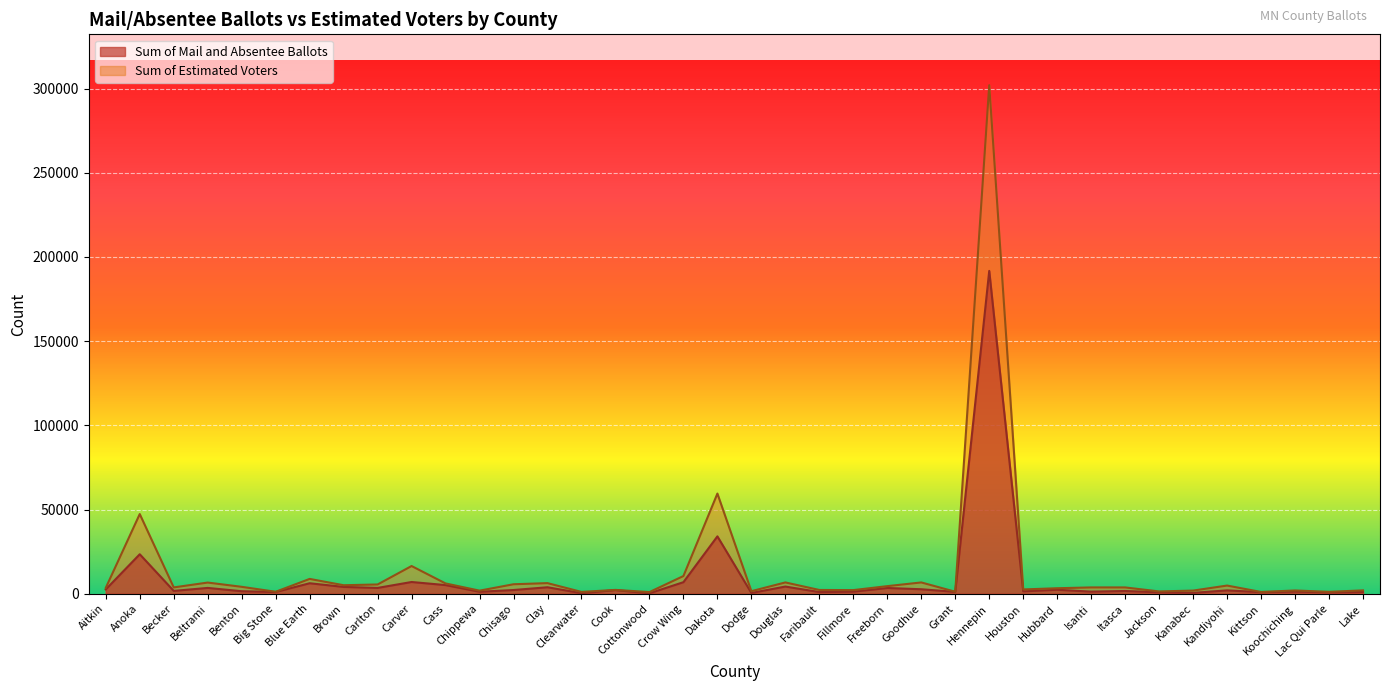

Which category has the highest value in the Sum of Estimated Voters series?

Hennepin